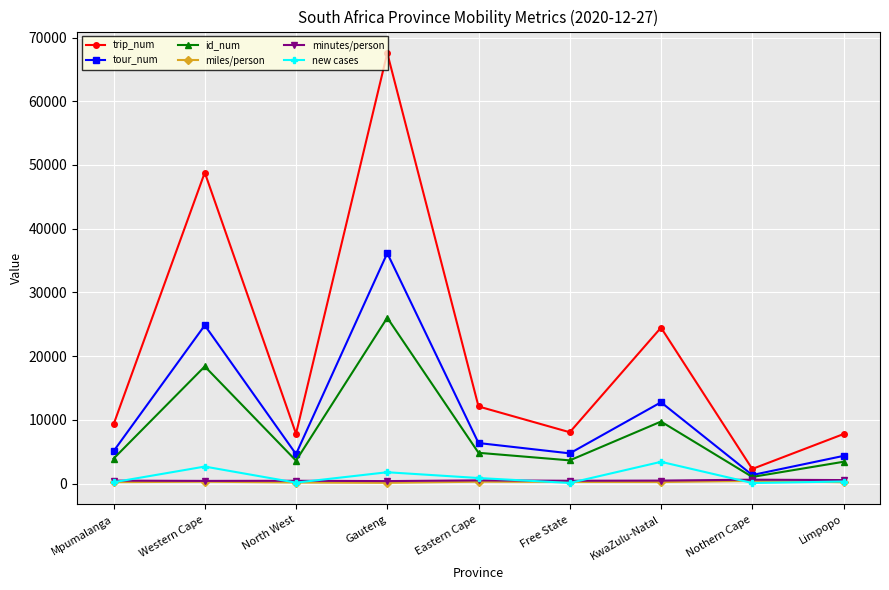

Between which two adjacent categories do new cases and miles/person first intersect?

Mpumalanga and Western Cape